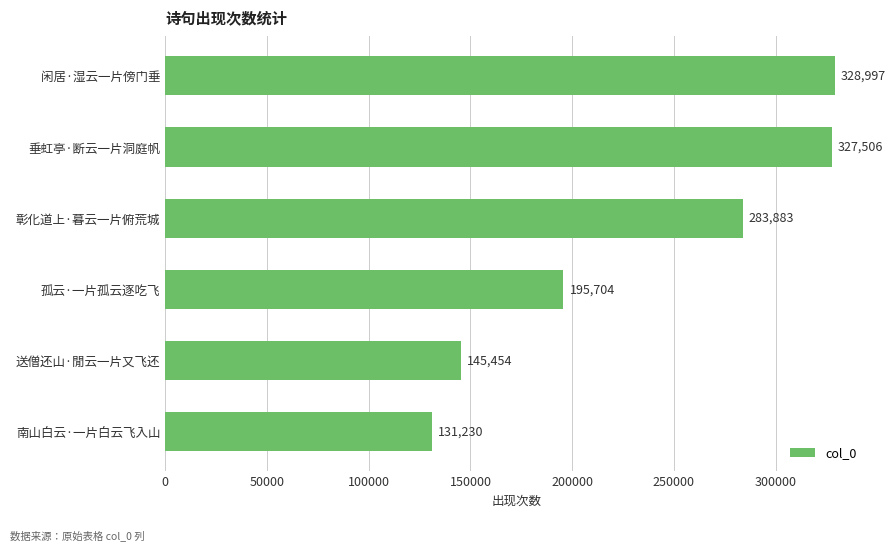

What position from the bottom is 闲居·湿云一片傍门垂?

6